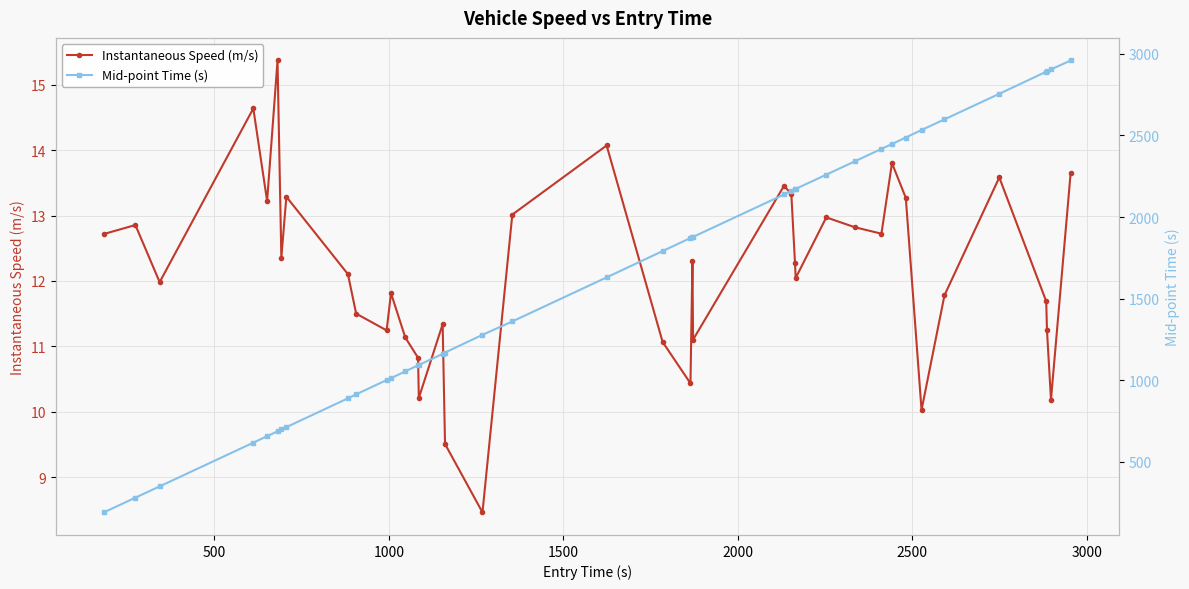

True or false: Instantaneous Speed (m/s) has more than 1 interior local peaks.

True